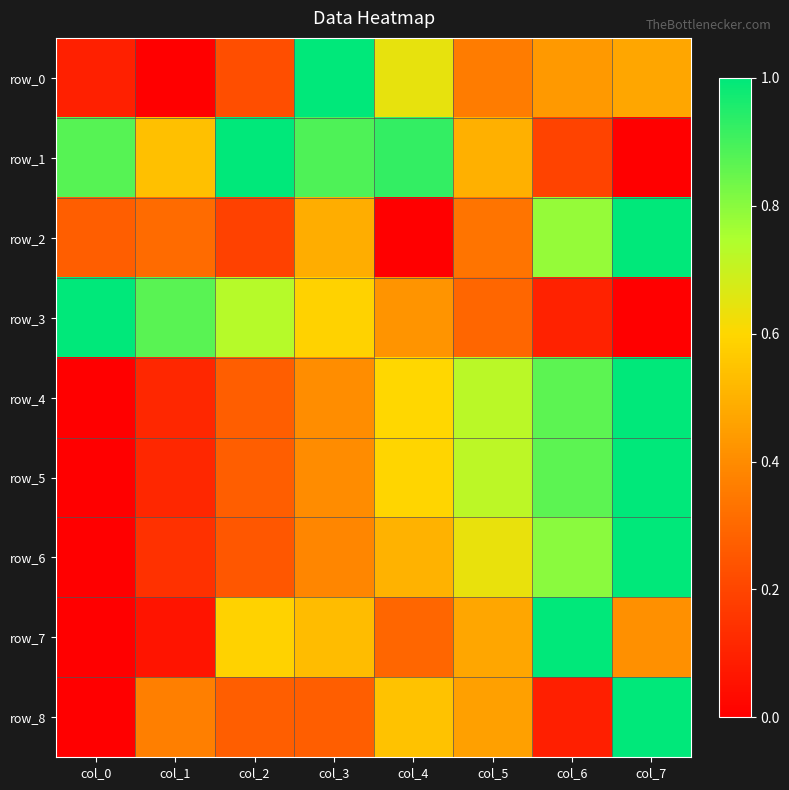

Which series has the largest total across all categories?

row_1